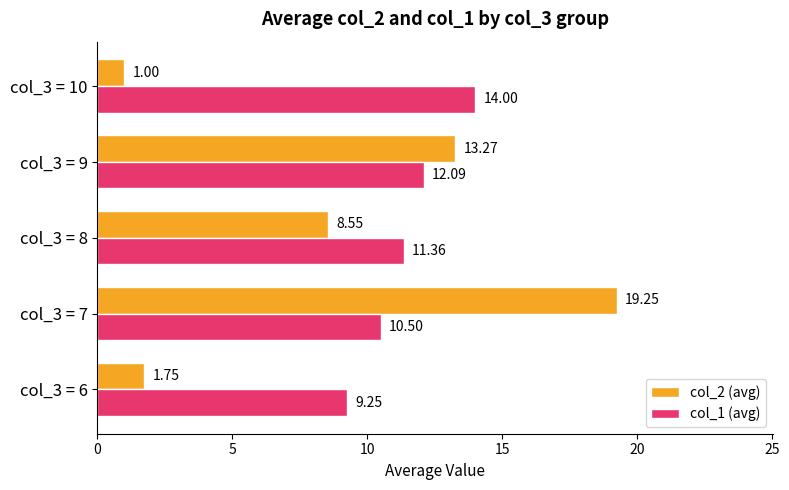

What is the average value of the col_2 (avg) series?

8.8